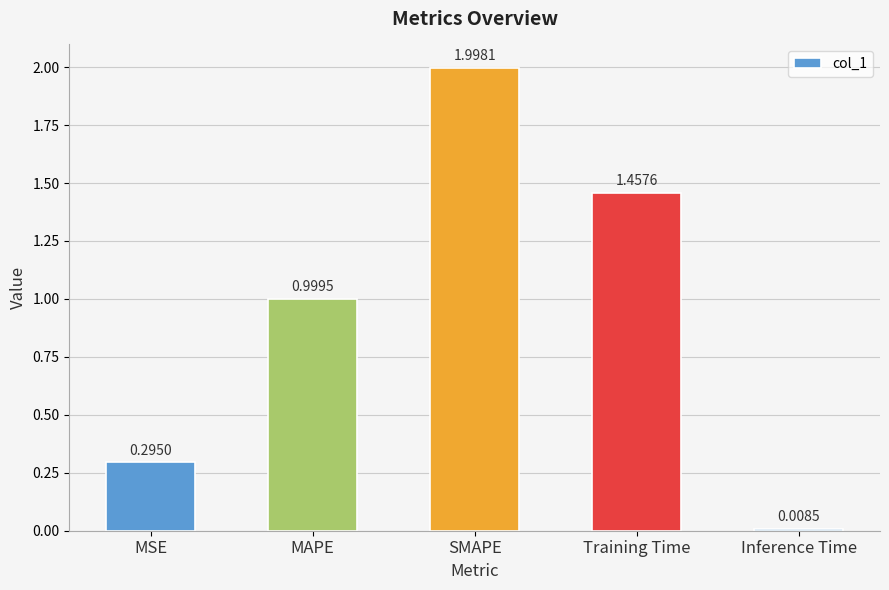

True or false: the data shows 0.4 at SMAPE.

False